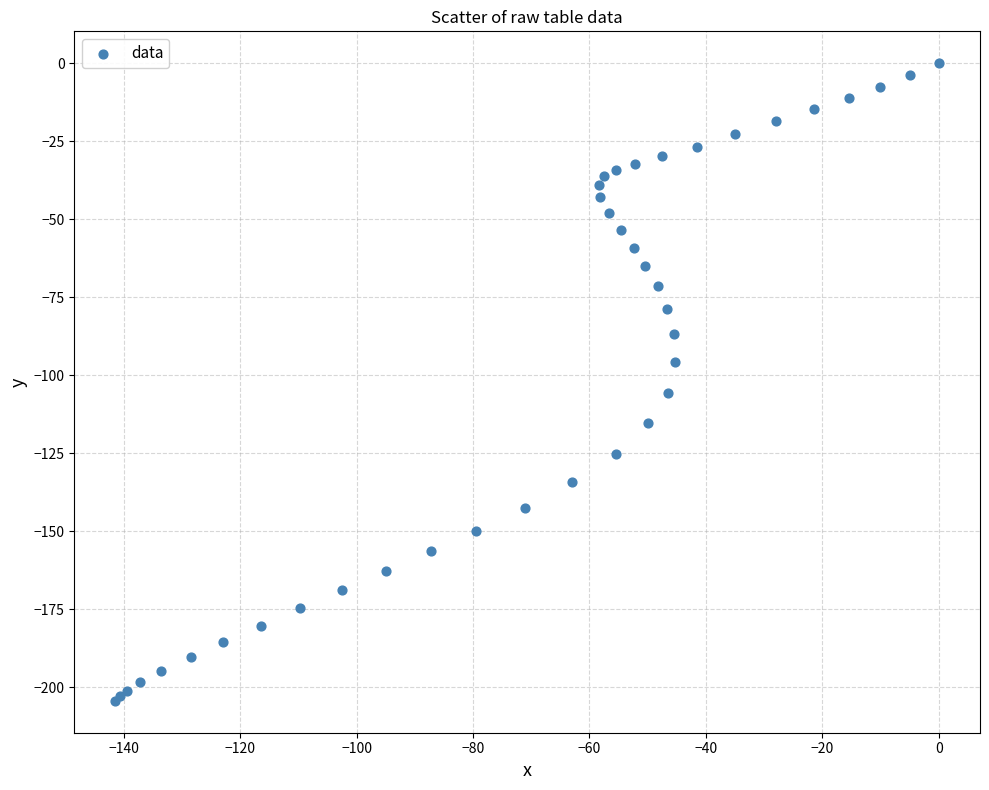

What Y value in the scatter plot is closest to -102?

-105.6